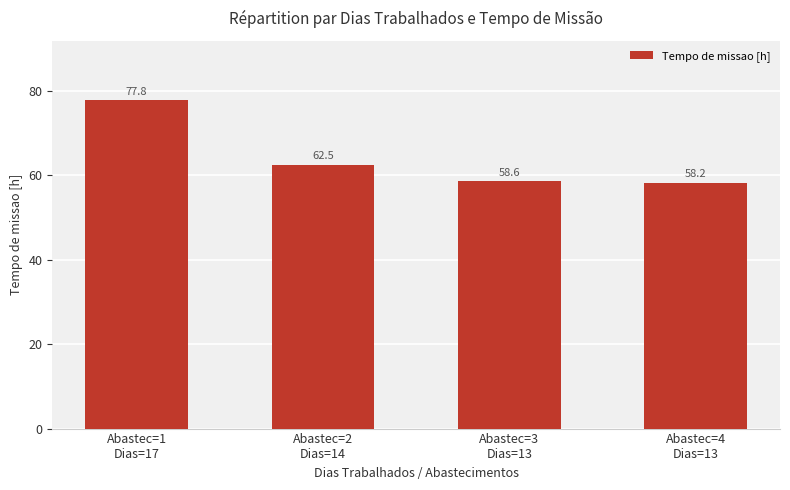

Count the number of data series in this chart.

1